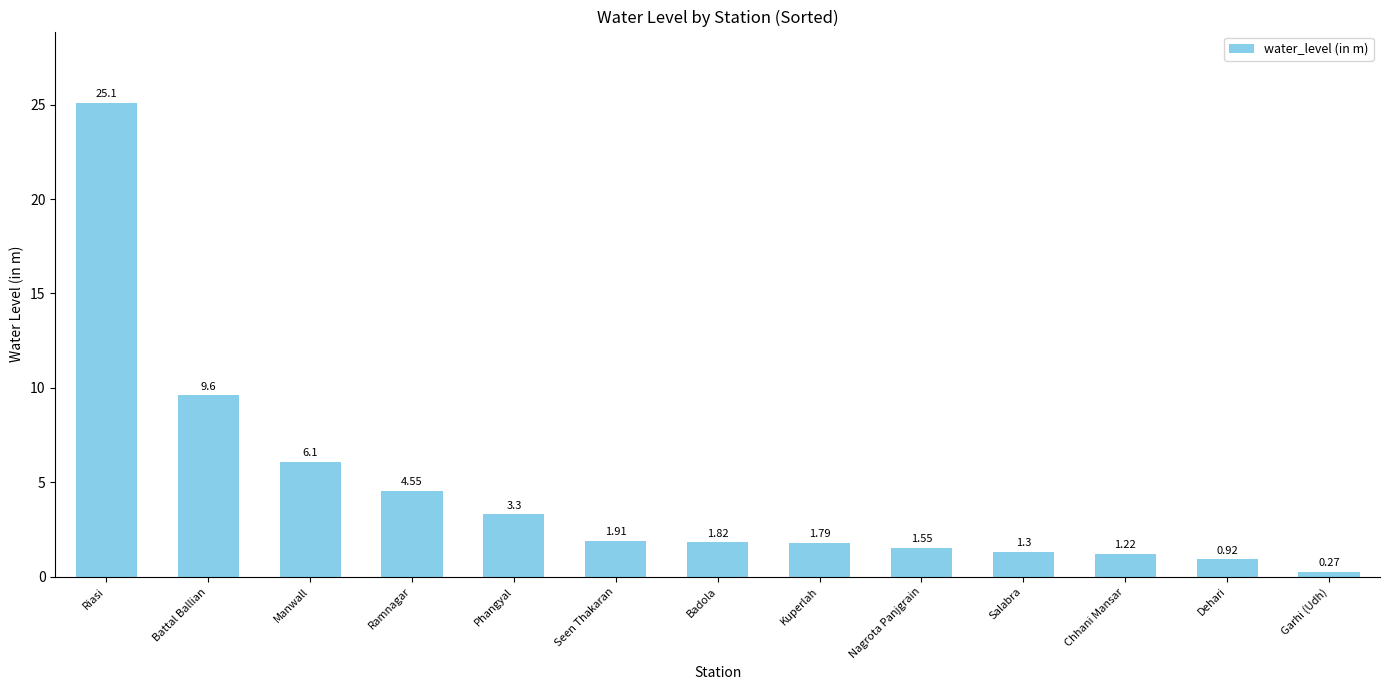

Which has a higher value, Garhi (Udh) or Badola?

Badola